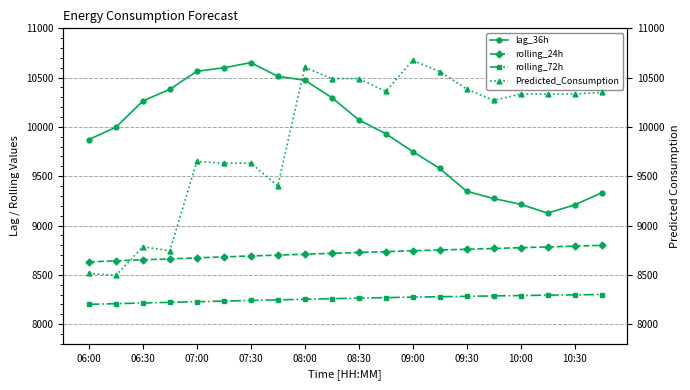

True or false: rolling_72h and lag_36h cross at least once.

False